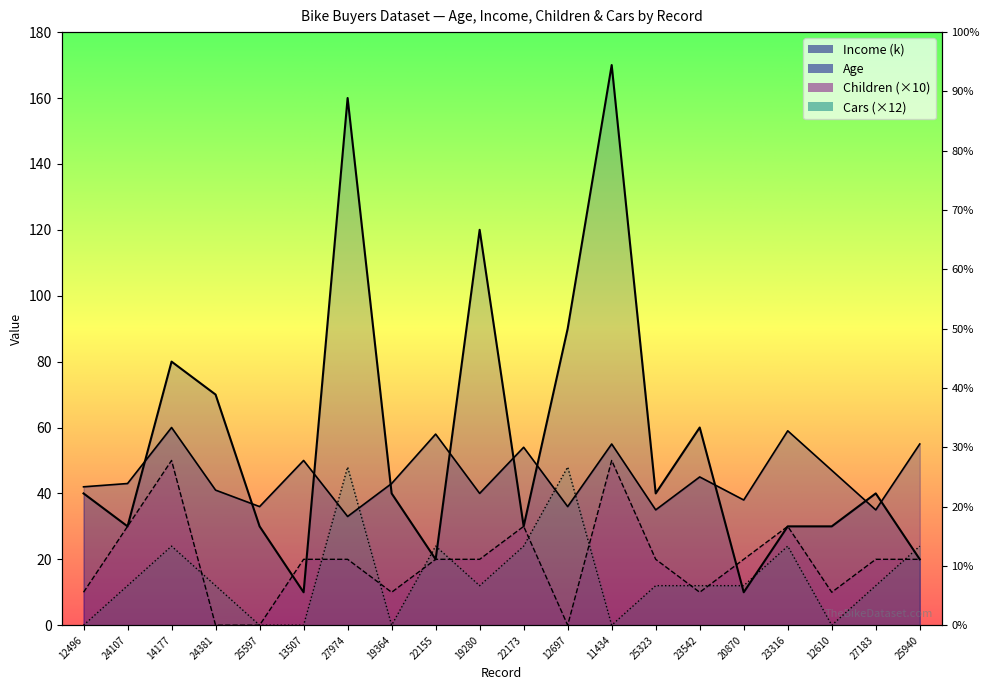

Where is Age nearest to the value 46?

23542